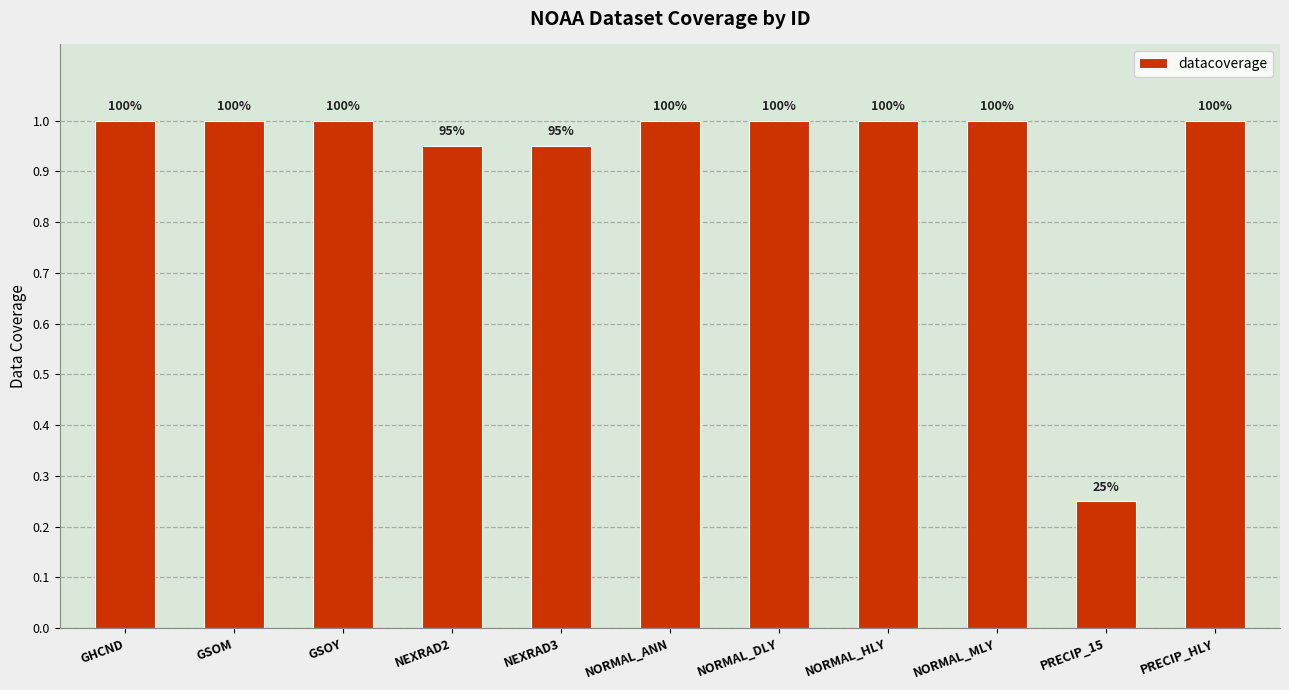

Which has a higher value, NORMAL_MLY or GHCND?

NORMAL_MLY